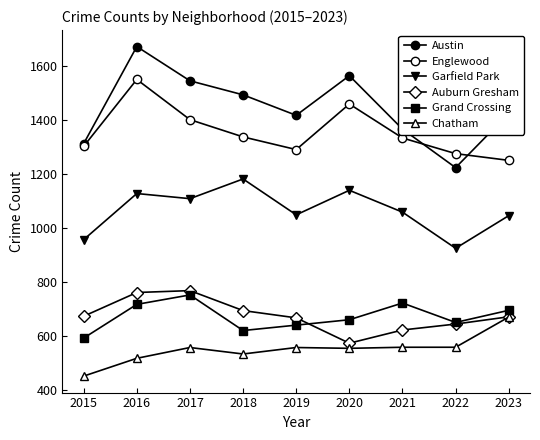

True or false: Chatham and Austin cross at least once.

False